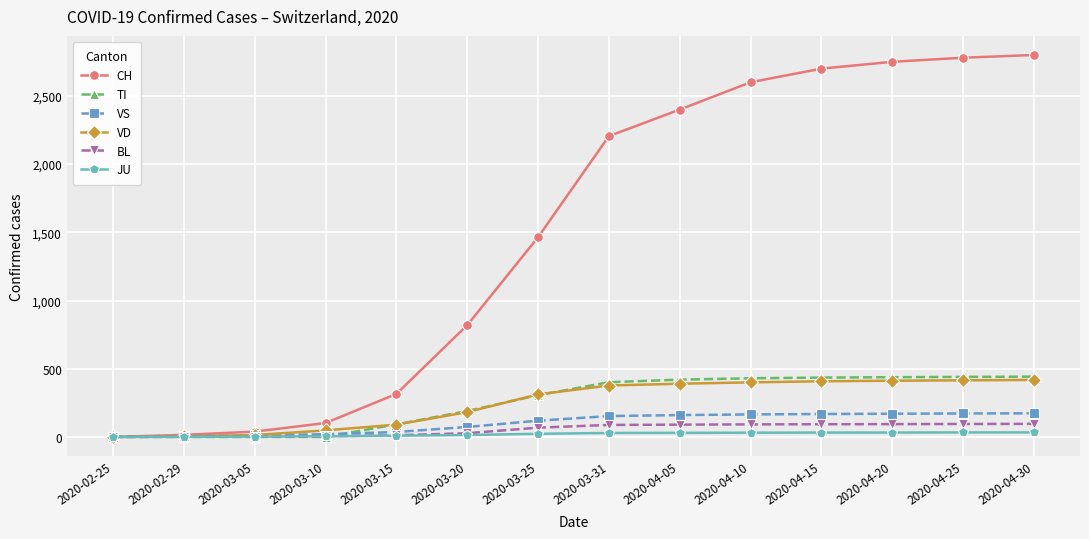

What is the maximum value for VD?

418